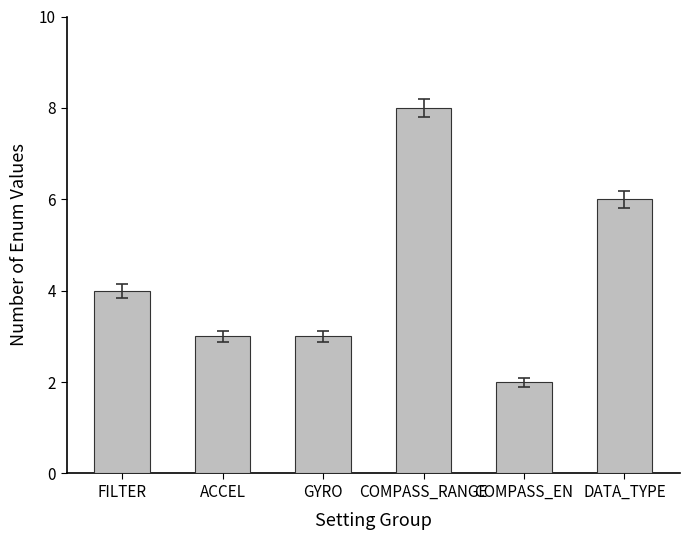

What is the sum of the values at ACCEL and DATA_TYPE?

9